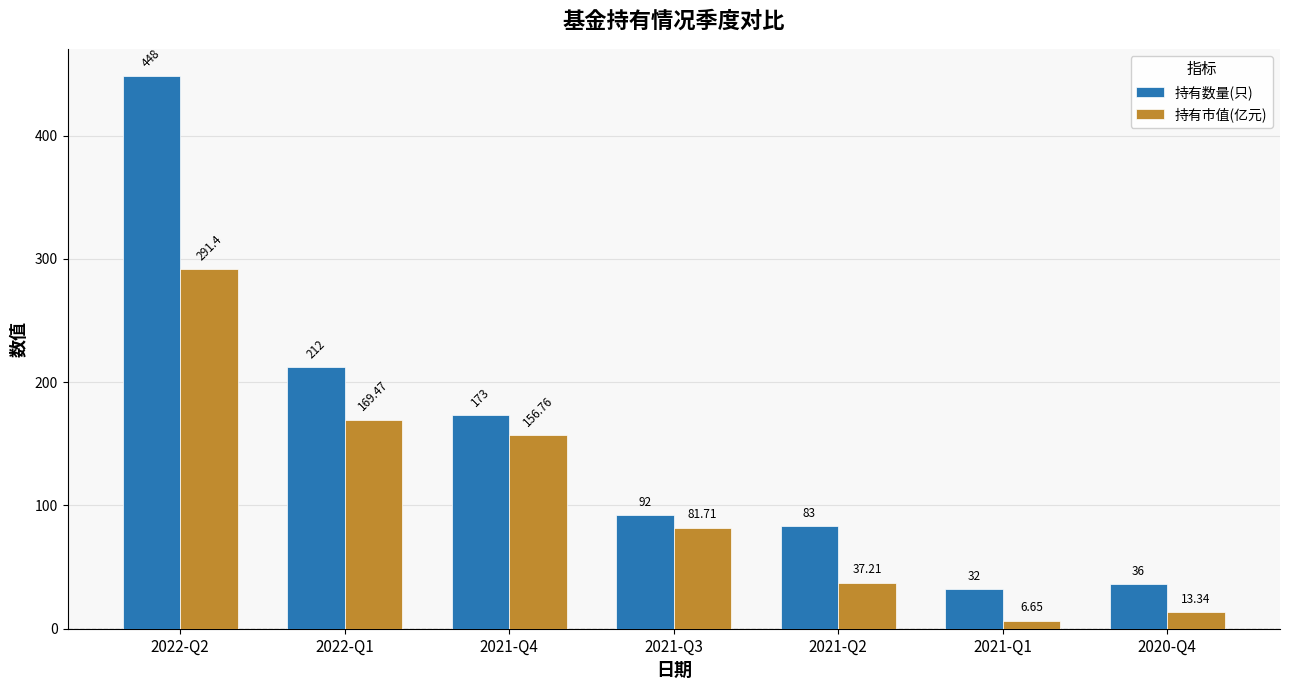

What is the sum of all 持有数量(只) values?

1076.0